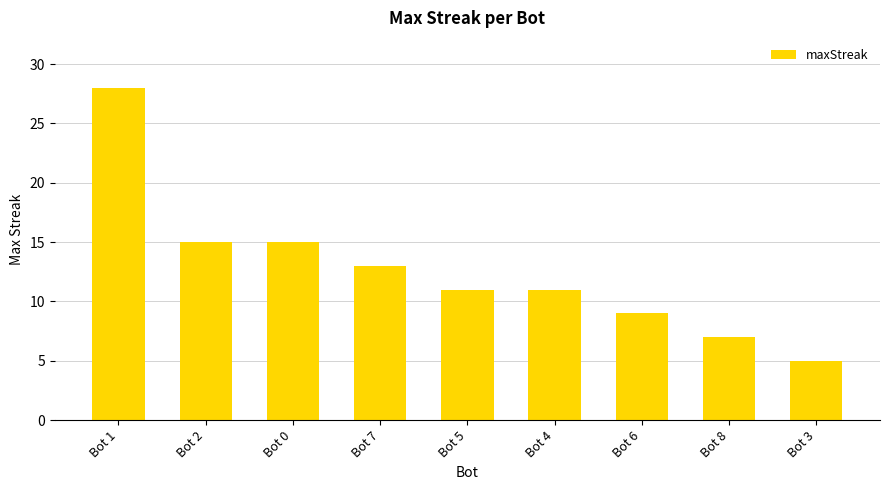

What is the sum of all values?

114